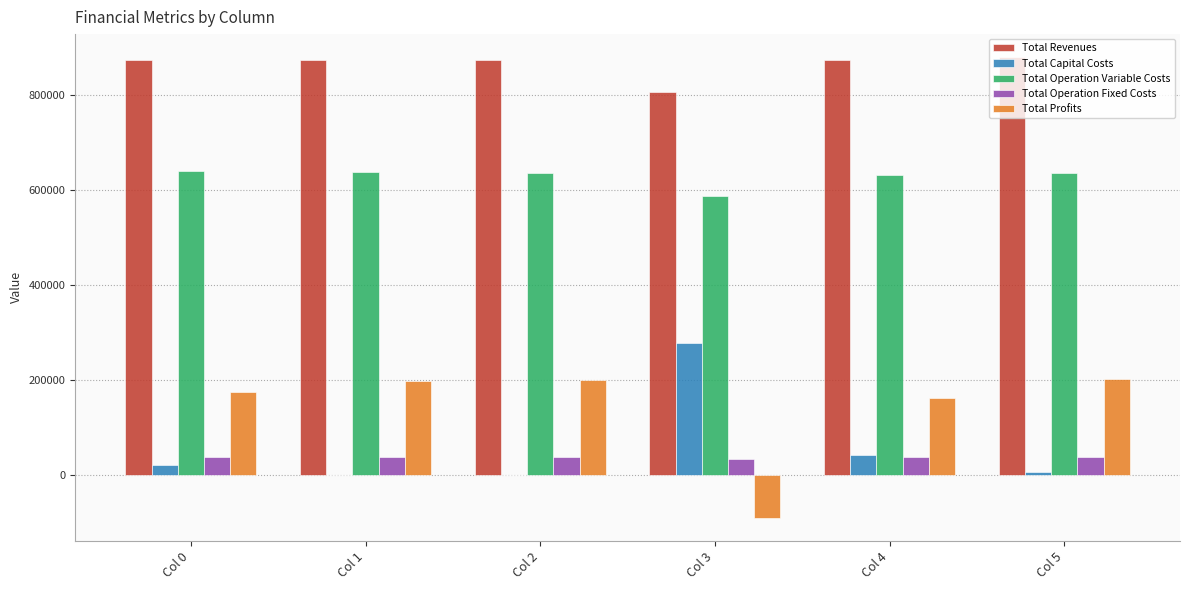

What is the sum of all Total Operation Variable Costs values?

3769626.2